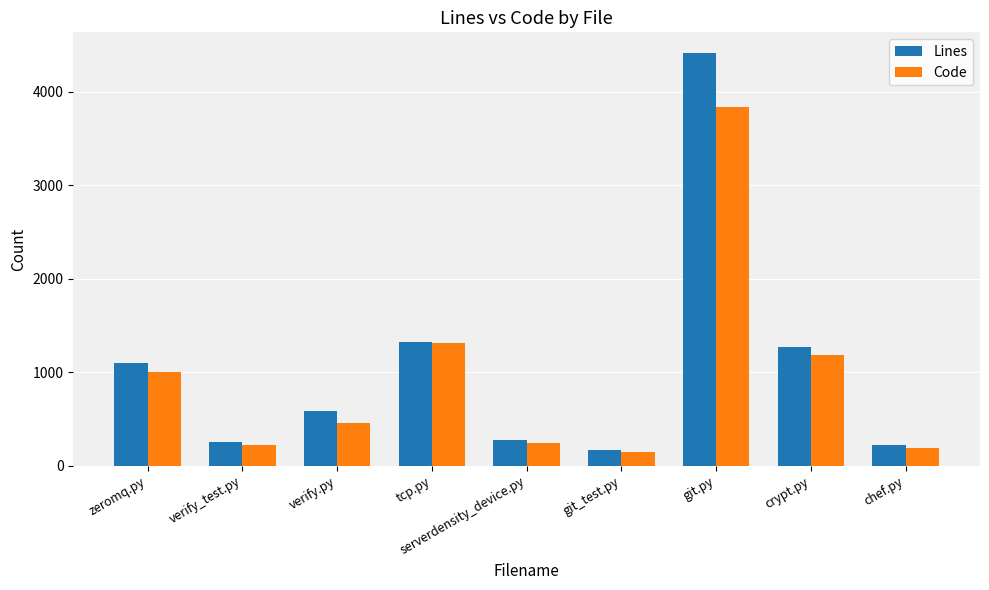

Reading left to right, what are all the values shown in this chart?

Lines: 1098	250	591	1320	273	170	4413	1268	219
Code: 1002	222	462	1316	243	146	3839	1183	187